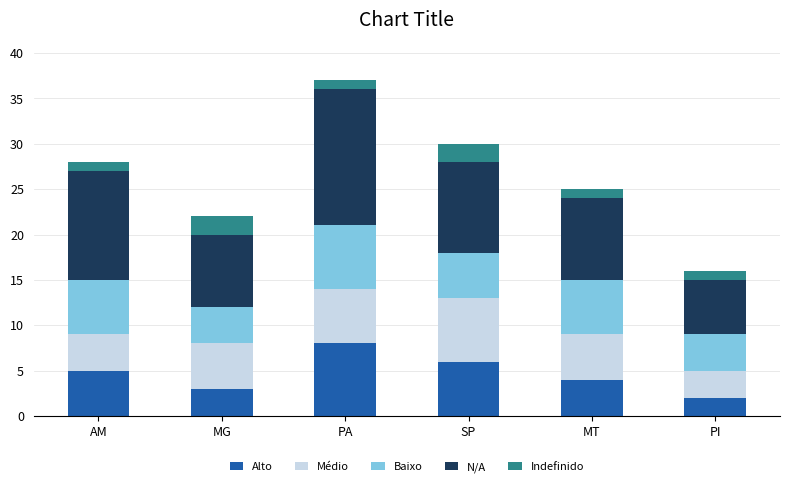

Rank the categories by Alto value from lowest to highest.

PI, MG, MT, AM, SP, PA